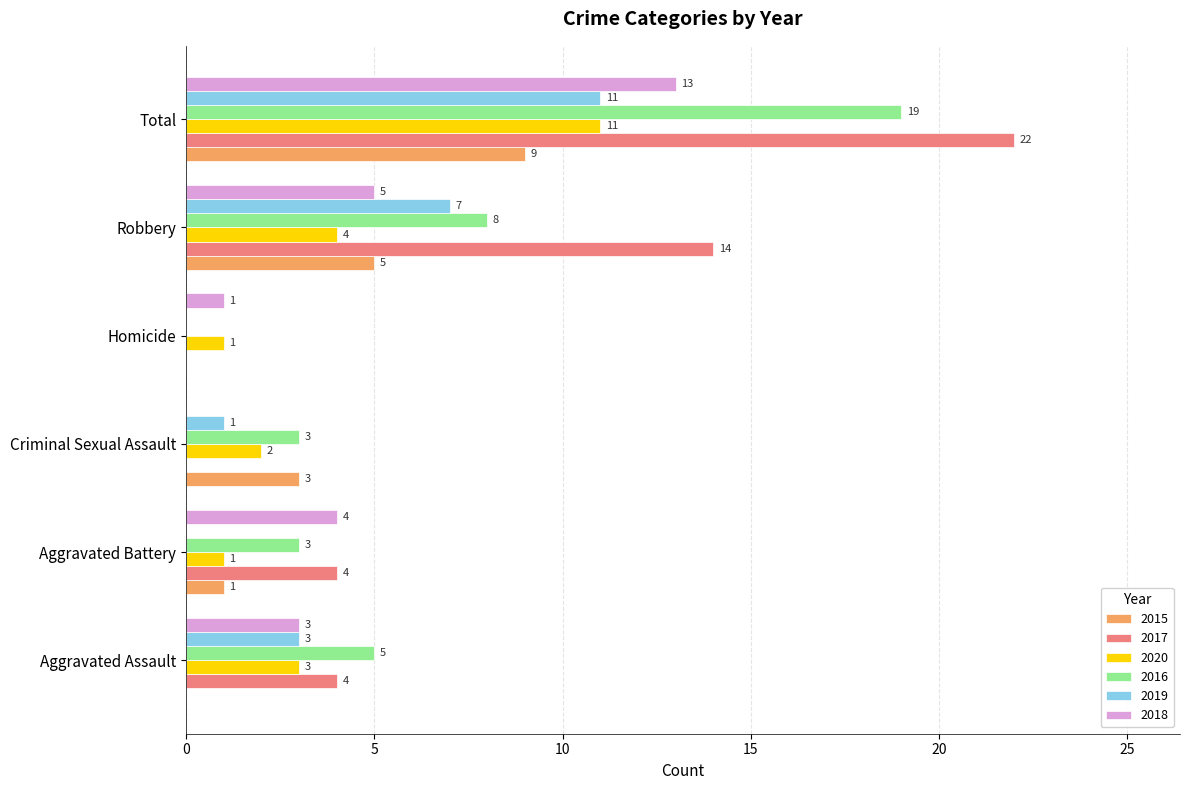

How many values in 2018 are above zero?

5